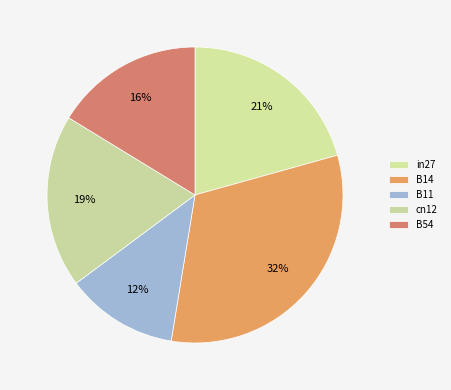

Does any single category account for the majority?

No